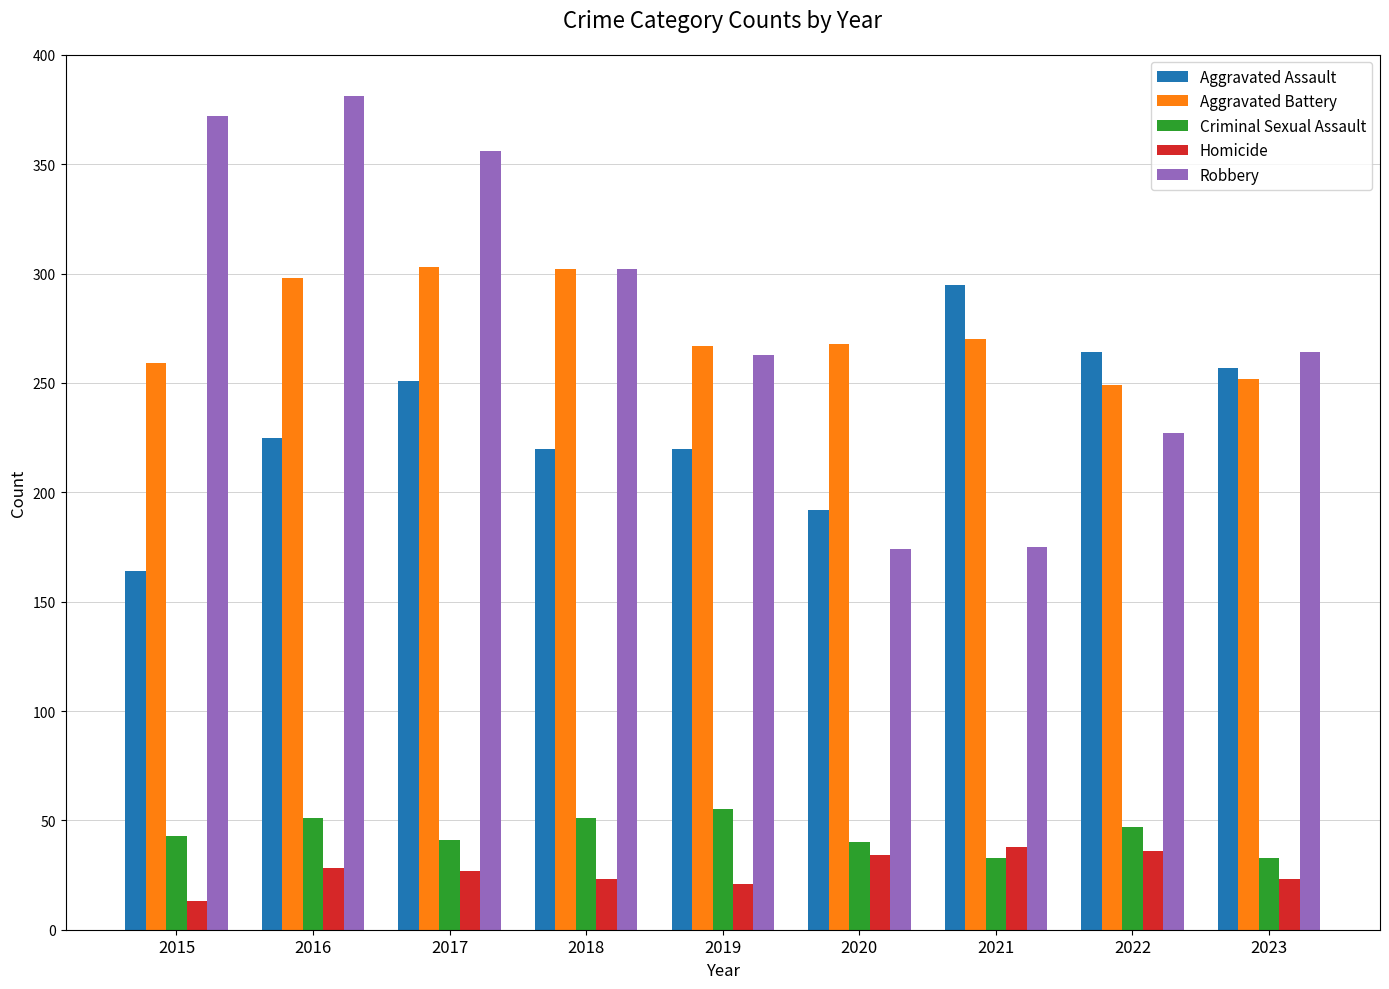

What value does the Criminal Sexual Assault series have at 2022, to the nearest 5?

45